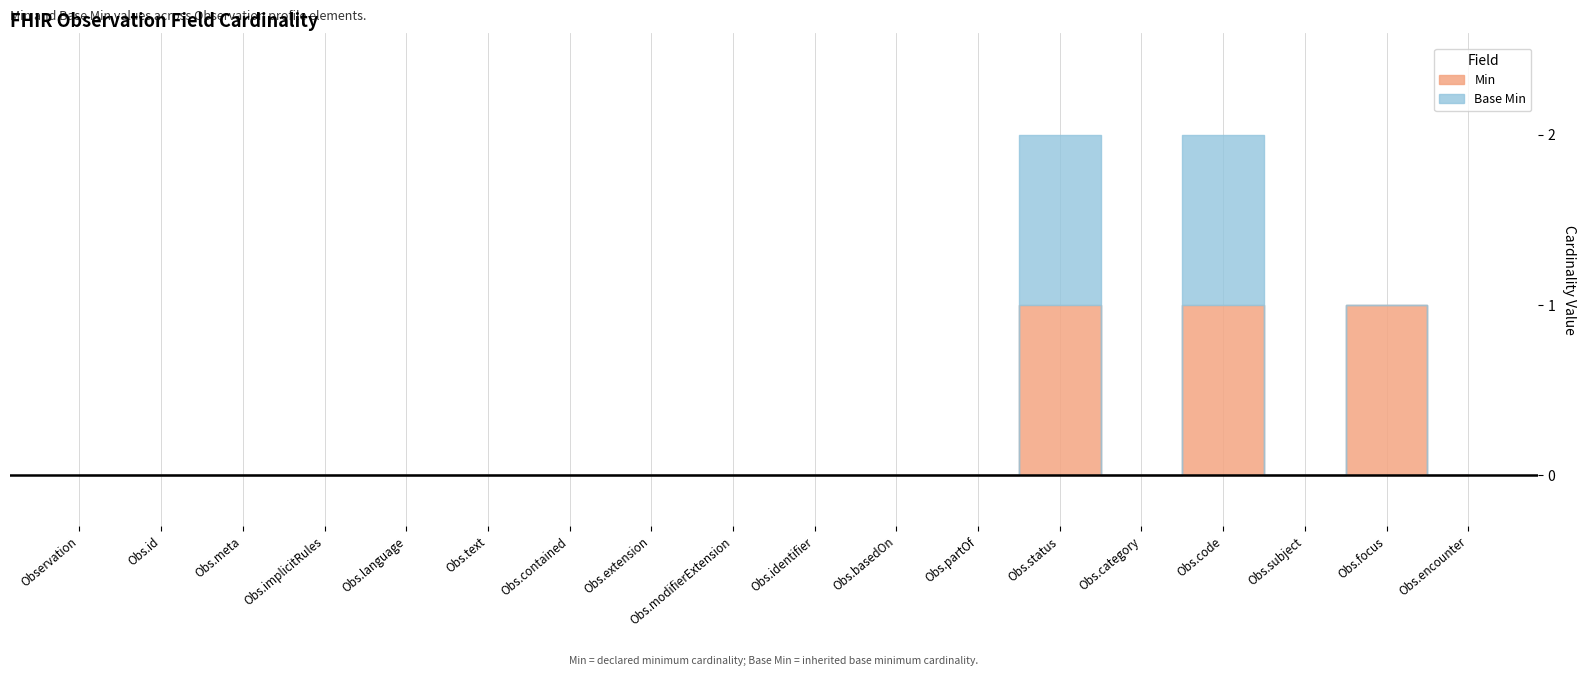

Where is Base Min nearest to the value 0?

Observation